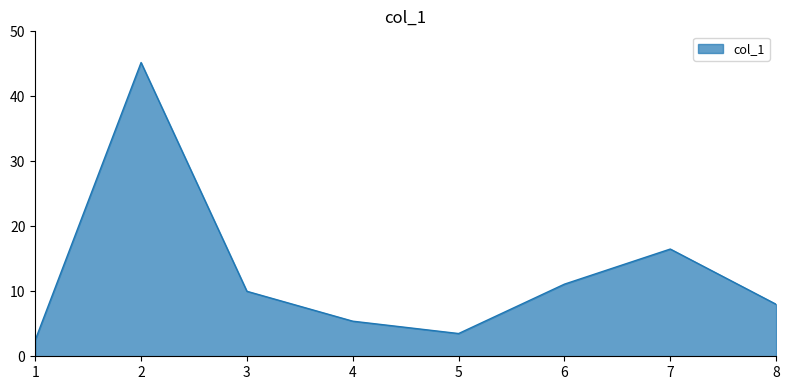

Rank the categories by value from highest to lowest.

2, 7, 6, 3, 8, 4, 5, 1